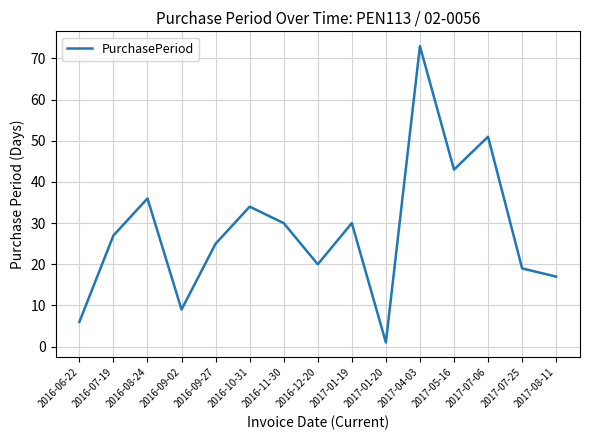

What position from the left is 2017-04-03?

11